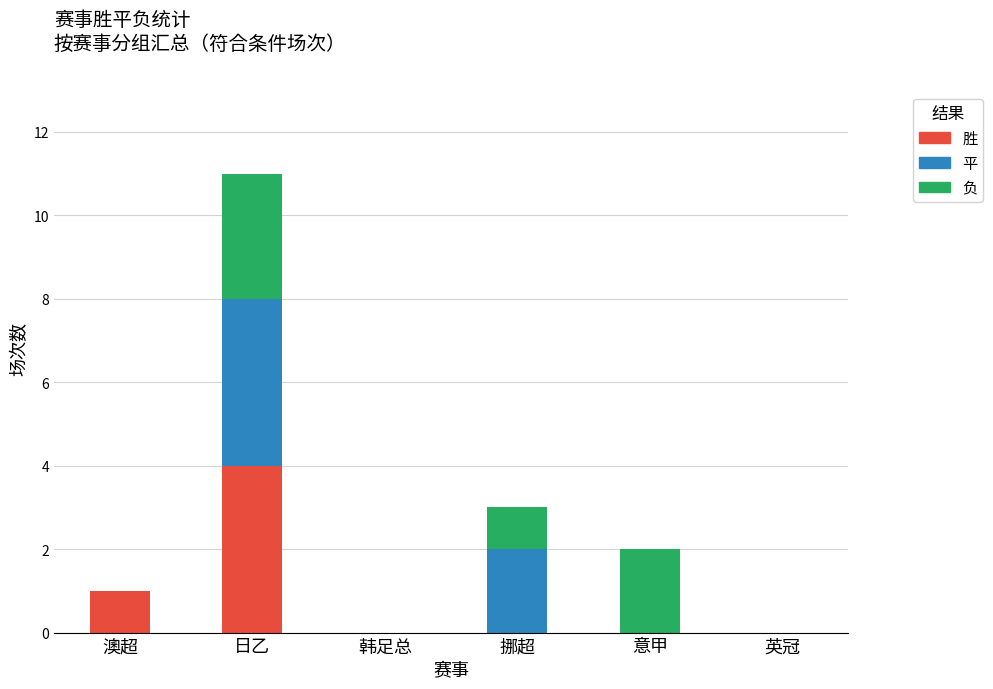

What is the maximum value for 胜?

4